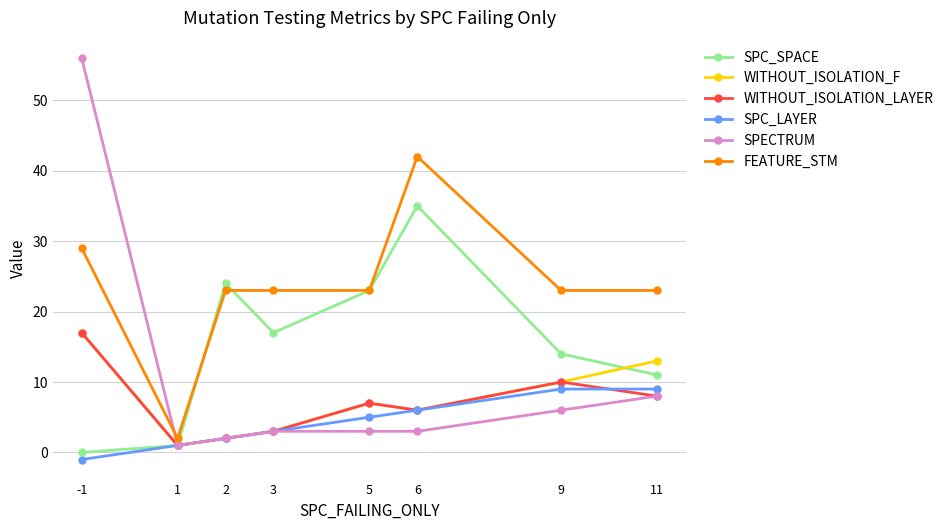

Reading left to right, extract all data points from this chart.

SPC_SPACE: -1=0	1=1	2=24	3=17	5=23	6=35	9=14	11=11
WITHOUT_ISOLATION_F: -1=17	1=1	2=2	3=3	5=7	6=6	9=10	11=13
WITHOUT_ISOLATION_LAYER: -1=17	1=1	2=2	3=3	5=7	6=6	9=10	11=8
SPC_LAYER: -1=-1	1=1	2=2	3=3	5=5	6=6	9=9	11=9
SPECTRUM: -1=56	1=1	2=2	3=3	5=3	6=3	9=6	11=8
FEATURE_STM: -1=29	1=2	2=23	3=23	5=23	6=42	9=23	11=23